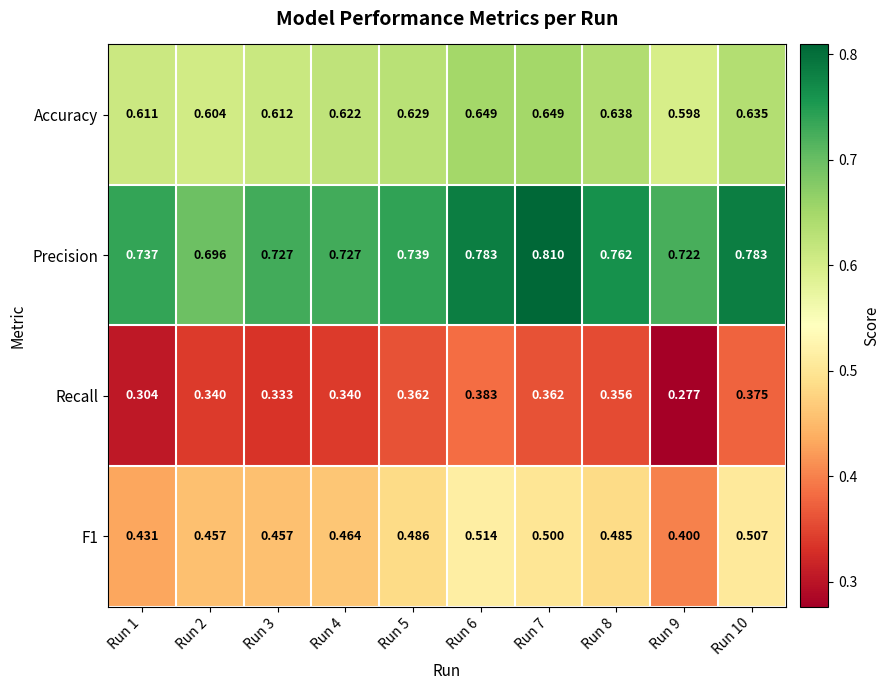

Which series has the largest total across all categories?

Precision